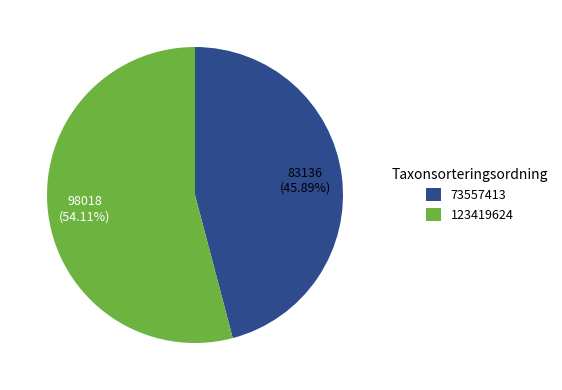

What percentage is NOT represented by 123419624?

45.9%